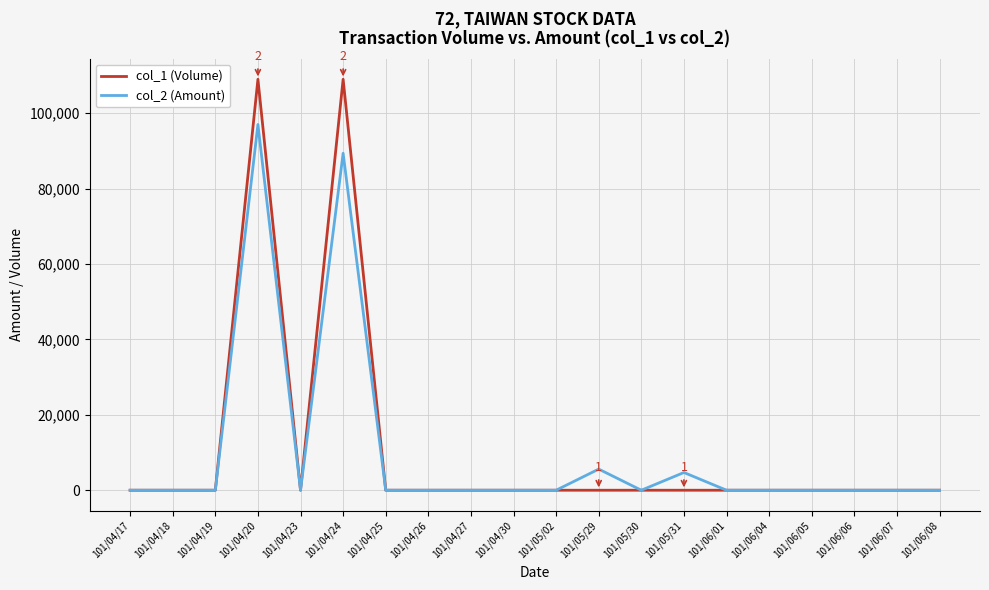

At which category is the sum across all series the highest?

101/04/20